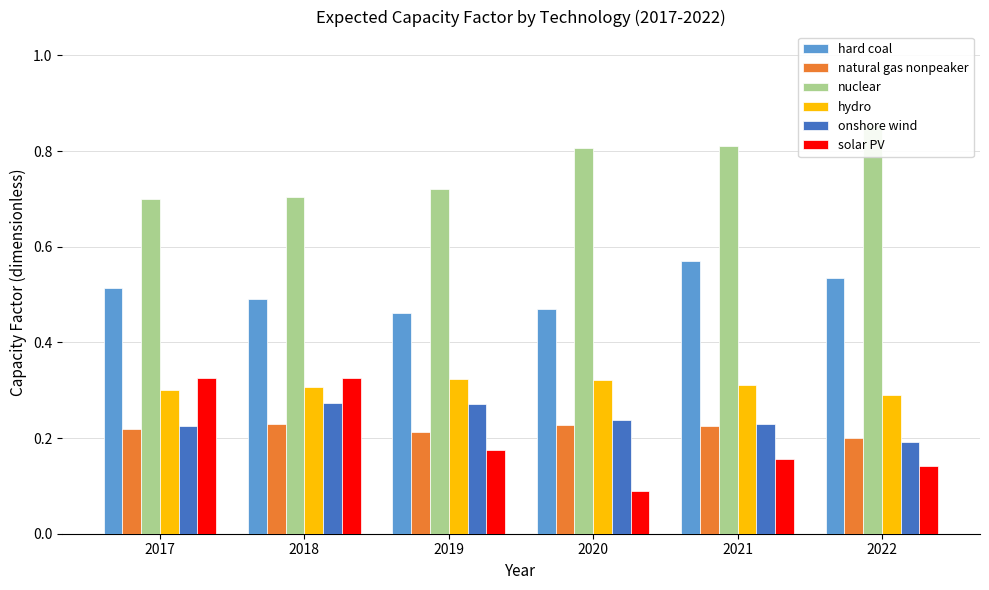

Reading right to left, what are all the values shown in this chart?

hard coal: 2022=0.5	2021=0.6	2020=0.5	2019=0.5	2018=0.5	2017=0.5
natural gas nonpeaker: 2022=0.2	2021=0.2	2020=0.2	2019=0.2	2018=0.2	2017=0.2
nuclear: 2022=0.9	2021=0.8	2020=0.8	2019=0.7	2018=0.7	2017=0.7
hydro: 2022=0.3	2021=0.3	2020=0.3	2019=0.3	2018=0.3	2017=0.3
onshore wind: 2022=0.2	2021=0.2	2020=0.2	2019=0.3	2018=0.3	2017=0.2
solar PV: 2022=0.1	2021=0.2	2020=0.1	2019=0.2	2018=0.3	2017=0.3